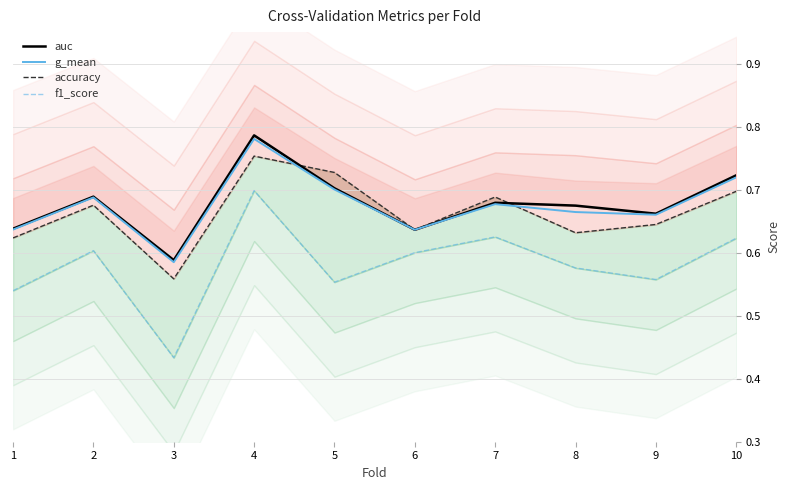

How many f1_score values are between 0 and 1?

10